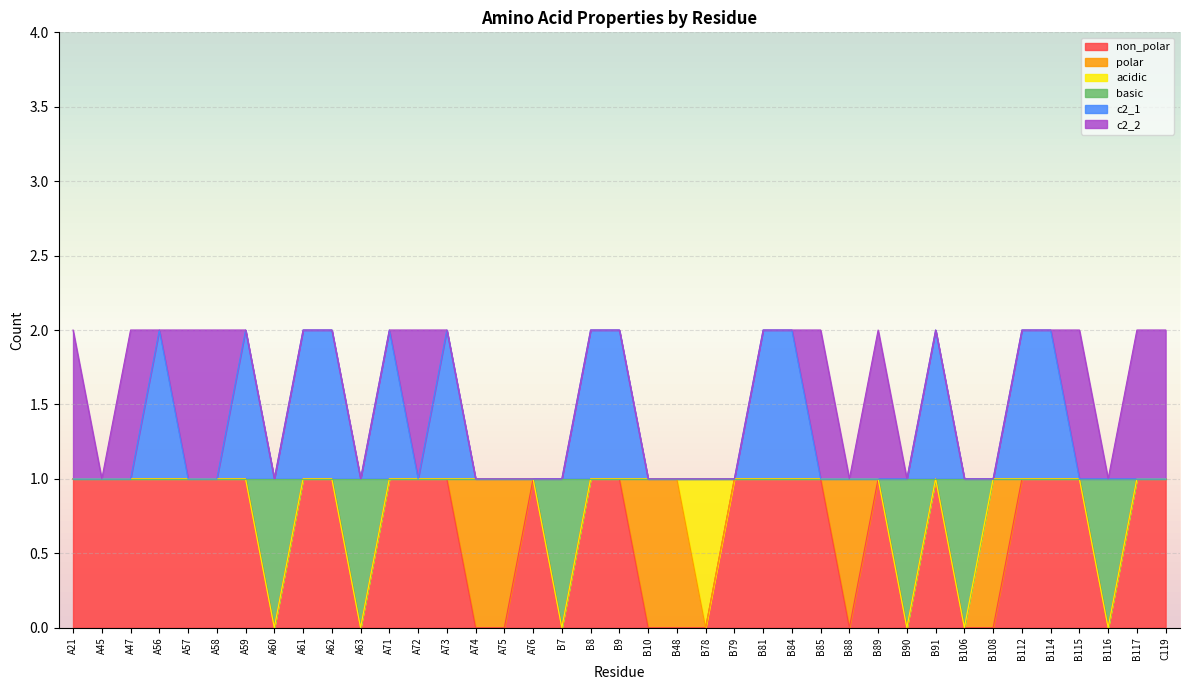

What position from the left is B117?

38